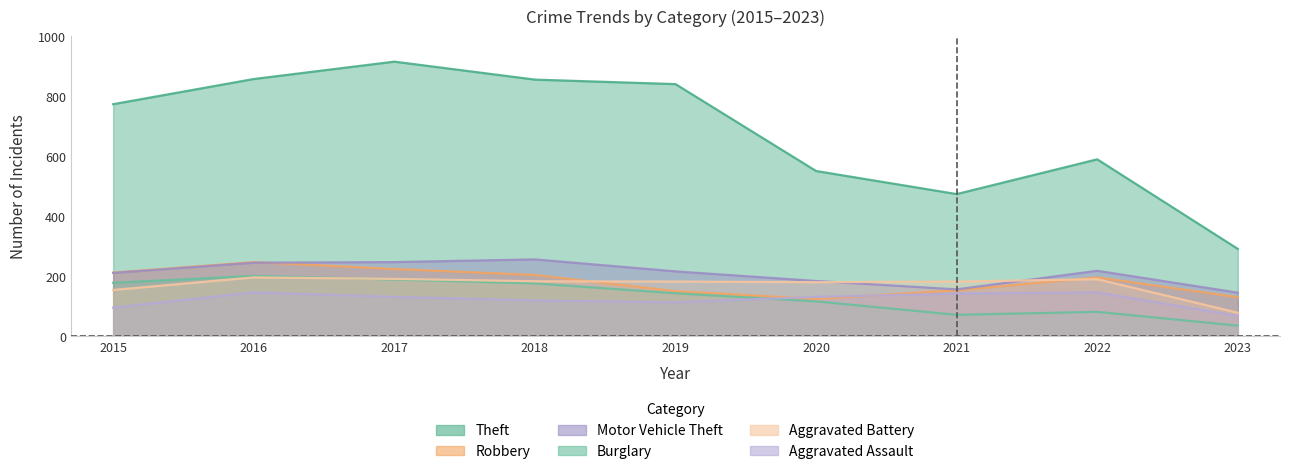

Where is Theft nearest to the value 603?

2022